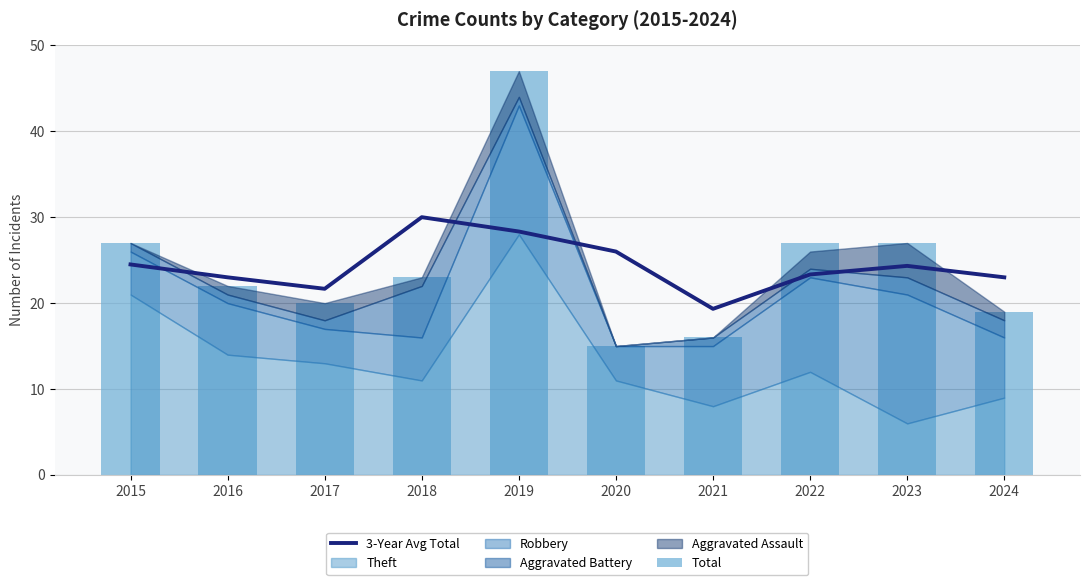

Count the number of categories in the chart.

10